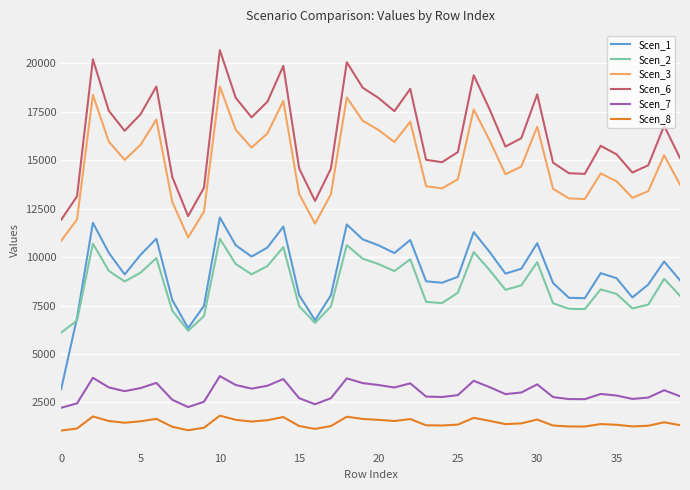

True or false: Scen_6 and Scen_7 intersect in this chart.

False